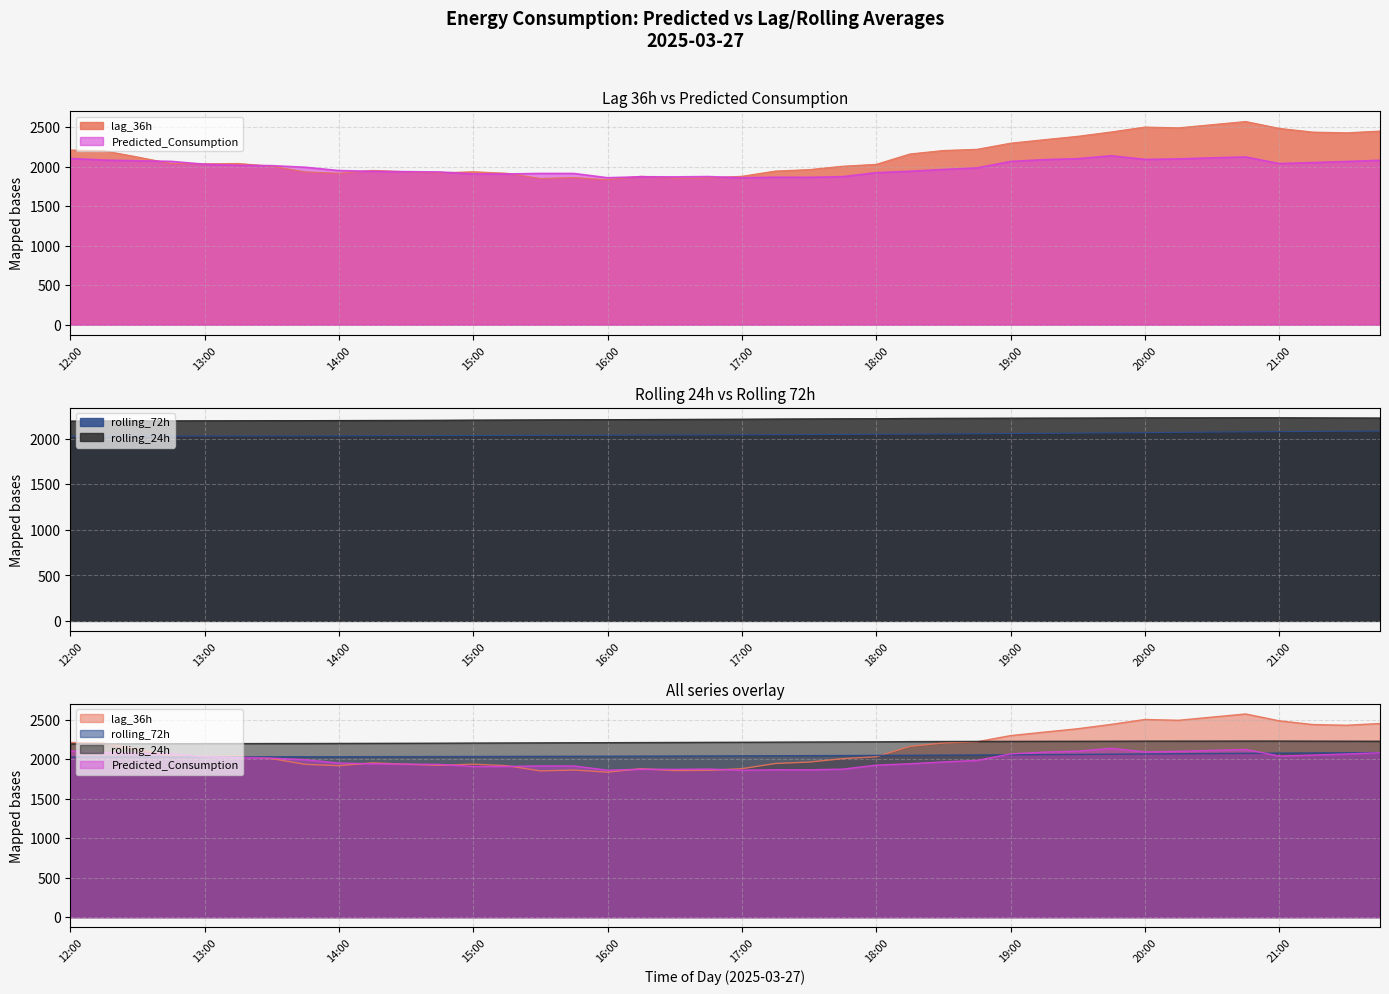

Rank the categories by rolling_24h value from highest to lowest.

20:45, 21:00, 20:30, 20:15, 20:00, 21:15, 21:30, 19:45, 21:45, 19:30, 19:15, 19:00, 18:45, 18:30, 18:15, 18:00, 17:45, 17:30, 17:15, 17:00, 16:45, 16:30, 16:15, 16:00, 15:45, 15:30, 15:15, 15:00, 14:45, 14:30, 14:15, 14:00, 13:45, 13:30, 13:15, 13:00, 12:45, 12:30, 12:15, 12:00